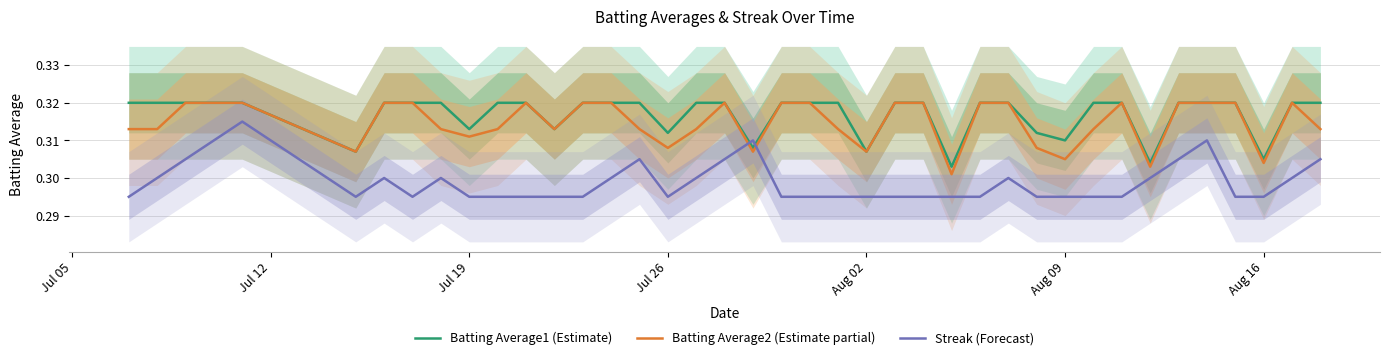

After their last crossing, which series has the higher values: Batting Average1 (Estimate) or Streak (Forecast)?

Batting Average1 (Estimate)